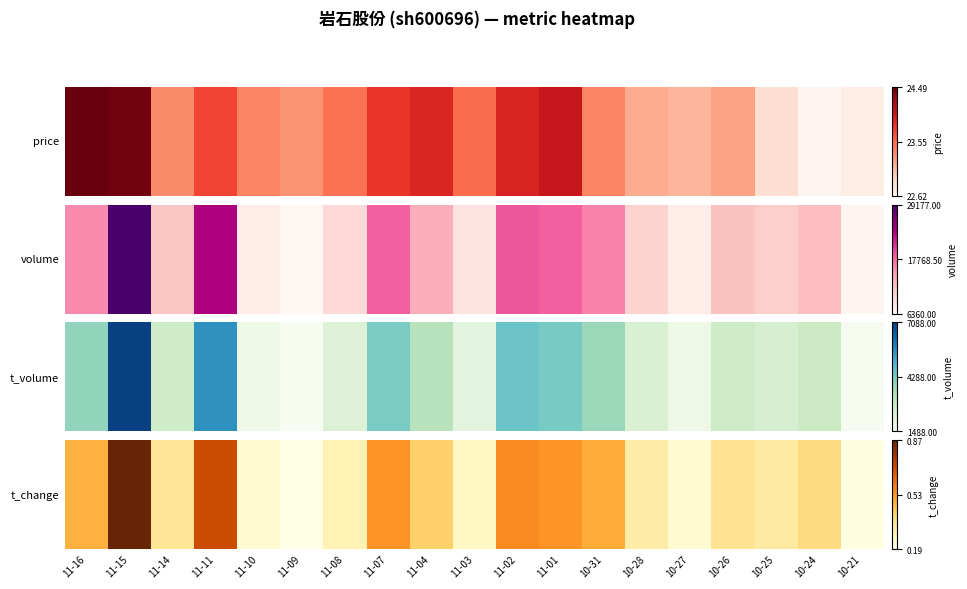

The value at 11-01 is 0.7. True or false?

False